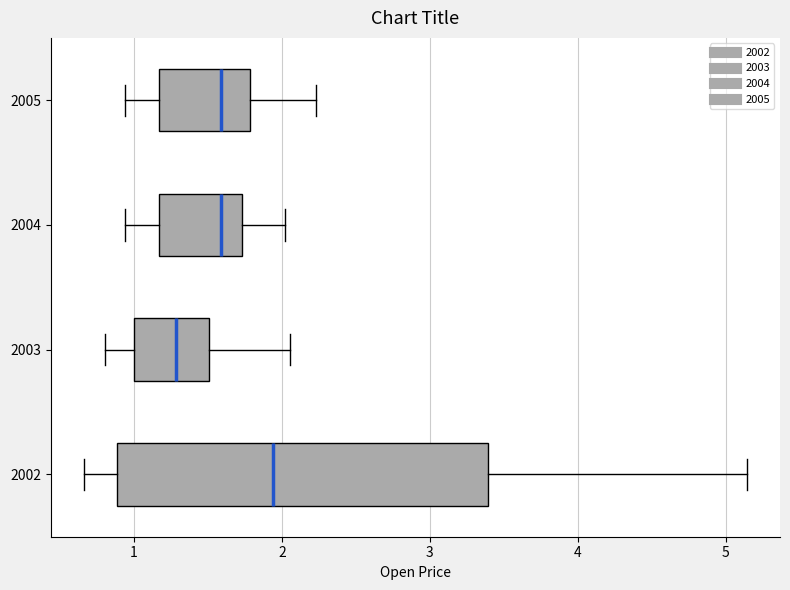

Reading bottom to top, transcribe this box plot: for each box, give where its median line is, the range the box spans, and where its two whiskers end, as read against the x-axis. The values are not printed on the chart, so give them approximately, as read against the axis.

2002: median 1.9, box 0.9 to 3.4, whiskers 0.7 to 5.1
2003: median 1.3, box 1.0 to 1.5, whiskers 0.8 to 2.1
2004: median 1.6, box 1.2 to 1.7, whiskers 0.9 to 2.0
2005: median 1.6, box 1.2 to 1.8, whiskers 0.9 to 2.2